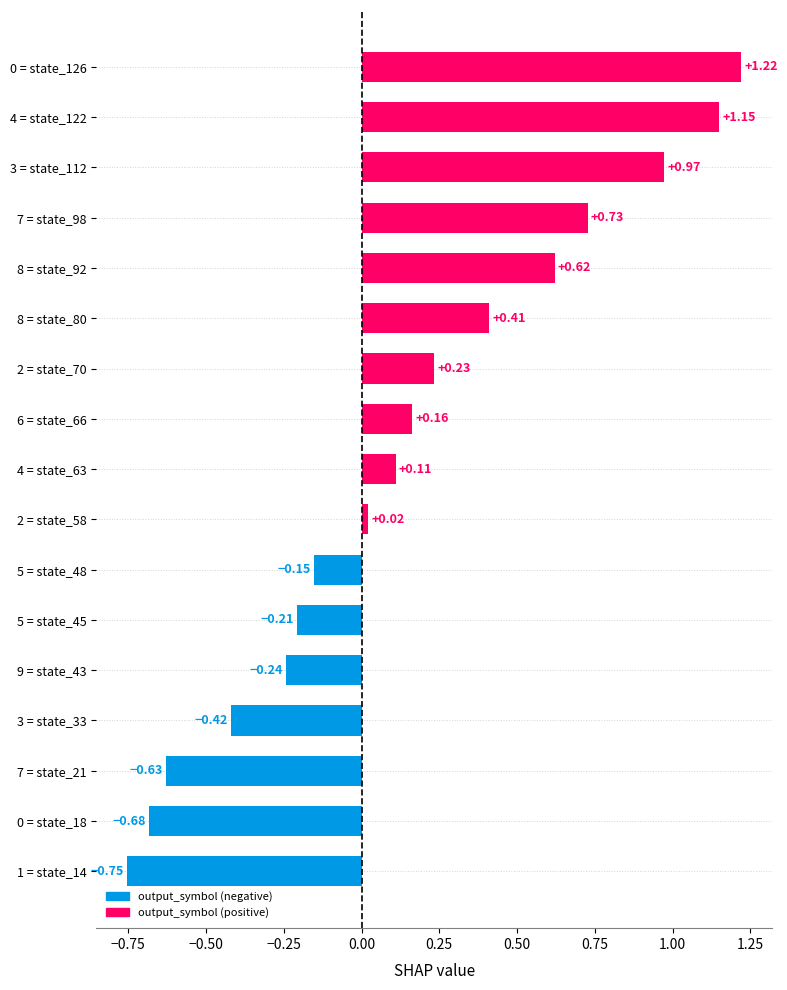

Does the chart contain any negative values?

Yes